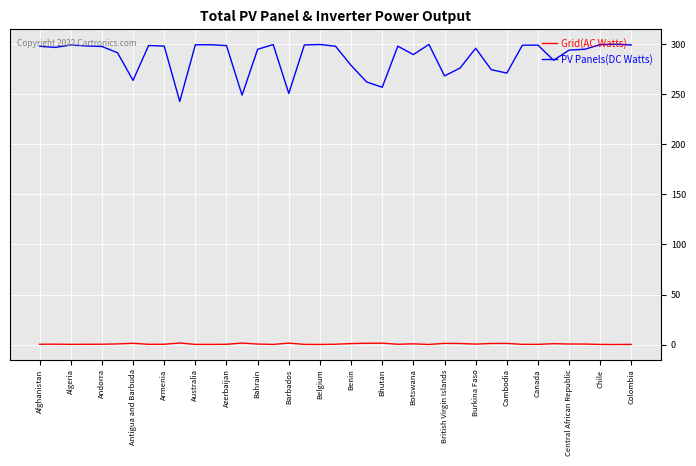

True or false: PV Panels(DC Watts) and Grid(AC Watts) intersect in this chart.

False